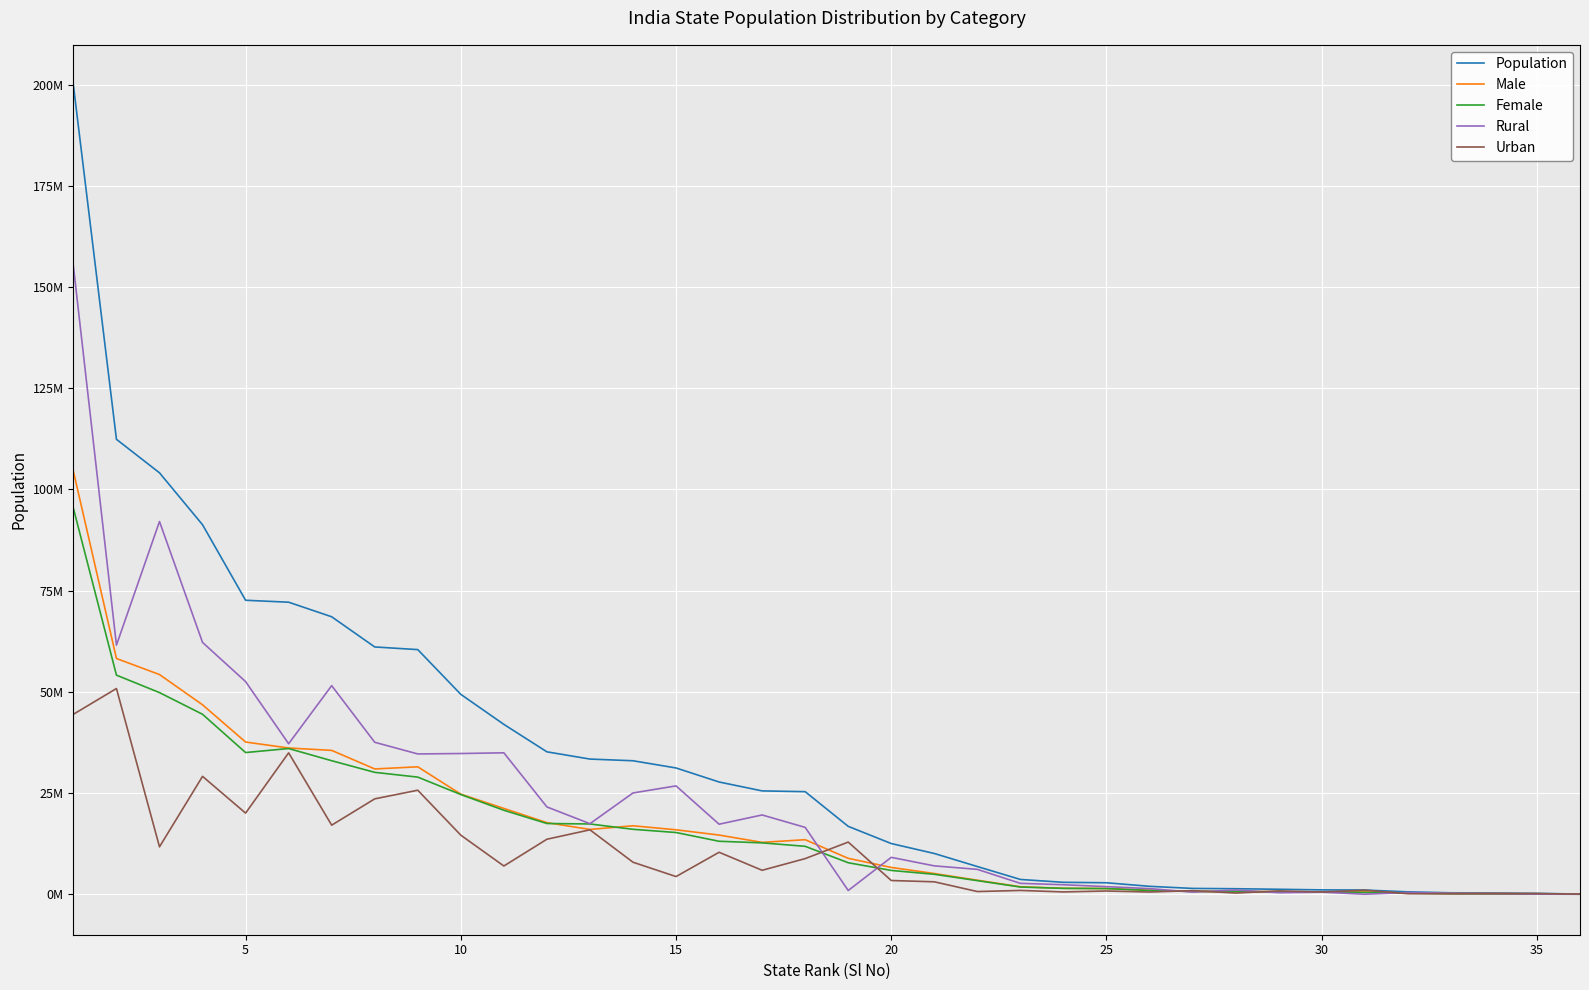

What are all the series names shown in the legend?

Population, Male, Female, Rural, Urban